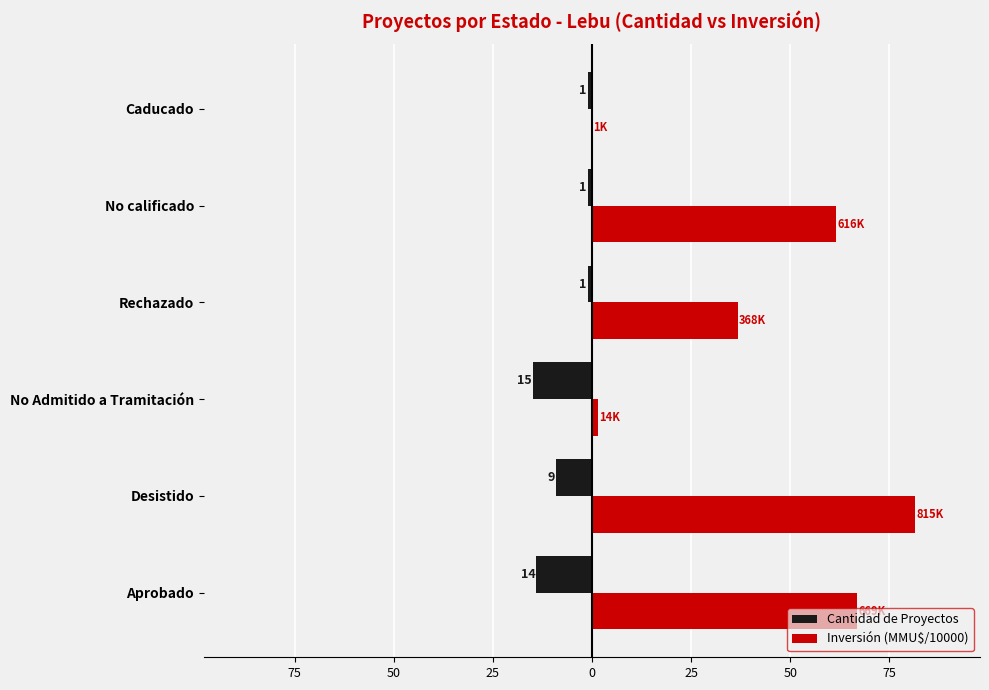

What are all the series names shown in the legend?

Cantidad de Proyectos, Inversión (MMU$/10000)